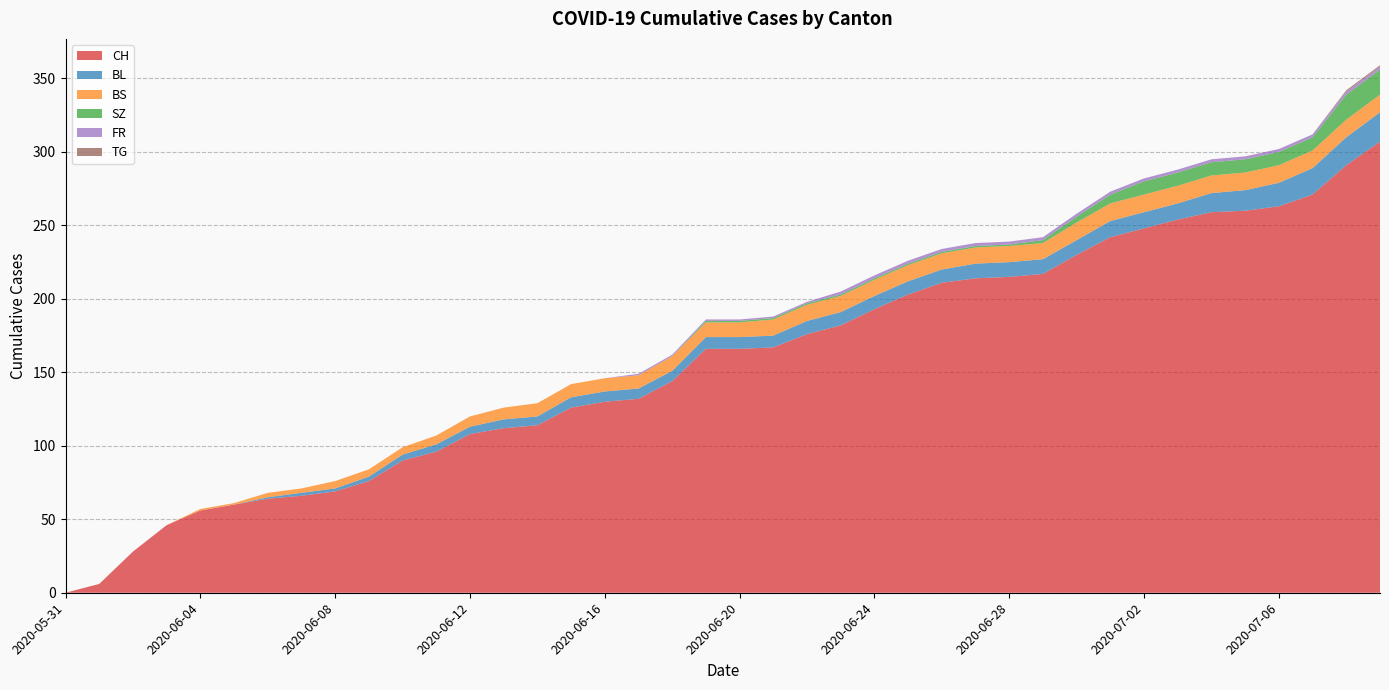

Reading left to right, extract all data points from this chart.

CH: 0	6	28	46	56	60	64	66	69	76	90	96	108	112	114	126	130	132	144	166	166	167	176	182	193	203	211	214	215	217	230	242	248	254	259	260	263	271	291	307
BL: 0	0	0	0	0	0	1	2	2	3	4	5	5	6	6	7	7	7	7	8	8	8	9	9	9	9	9	10	10	10	10	11	11	11	13	14	16	18	19	20
BS: 0	0	0	0	1	1	3	3	5	5	5	6	7	8	9	9	9	9	10	10	10	11	11	11	11	11	11	11	11	11	12	12	12	12	12	12	12	12	12	12
SZ: 0	0	0	0	0	0	0	0	0	0	0	0	0	0	0	0	0	0	0	1	1	1	1	1	1	1	1	1	1	2	4	6	9	9	9	9	9	9	17	17
FR: 0	0	0	0	0	0	0	0	0	0	0	0	0	0	0	0	0	1	1	1	1	1	1	2	2	2	2	2	2	2	2	2	2	2	2	2	2	2	2	2
TG: 0	0	0	0	0	0	0	0	0	0	0	0	0	0	0	0	0	0	0	0	0	0	0	0	0	0	0	0	0	0	0	0	0	0	0	0	0	0	1	1